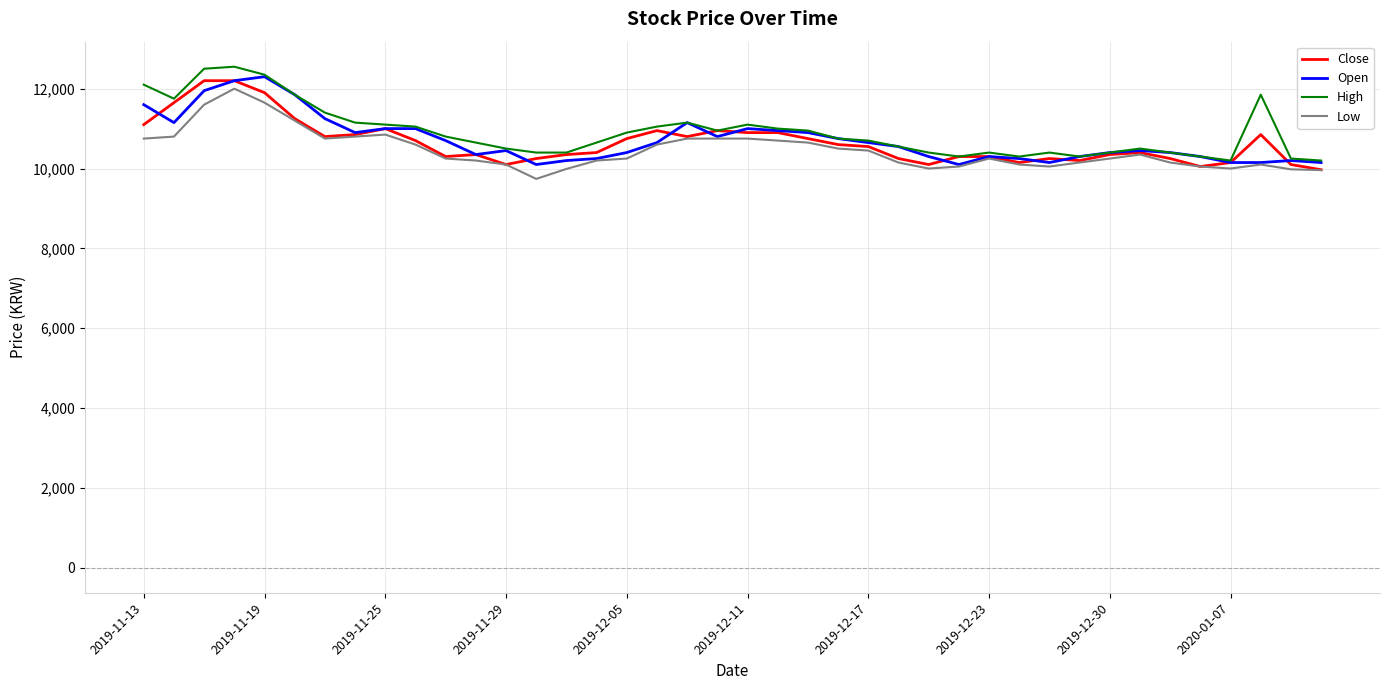

True or false: Open has more than 2 points higher than both neighbors.

True